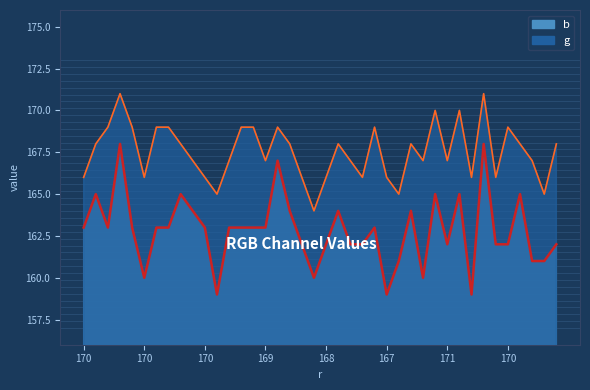

List the series in order of their peak value, lowest first.

b, g